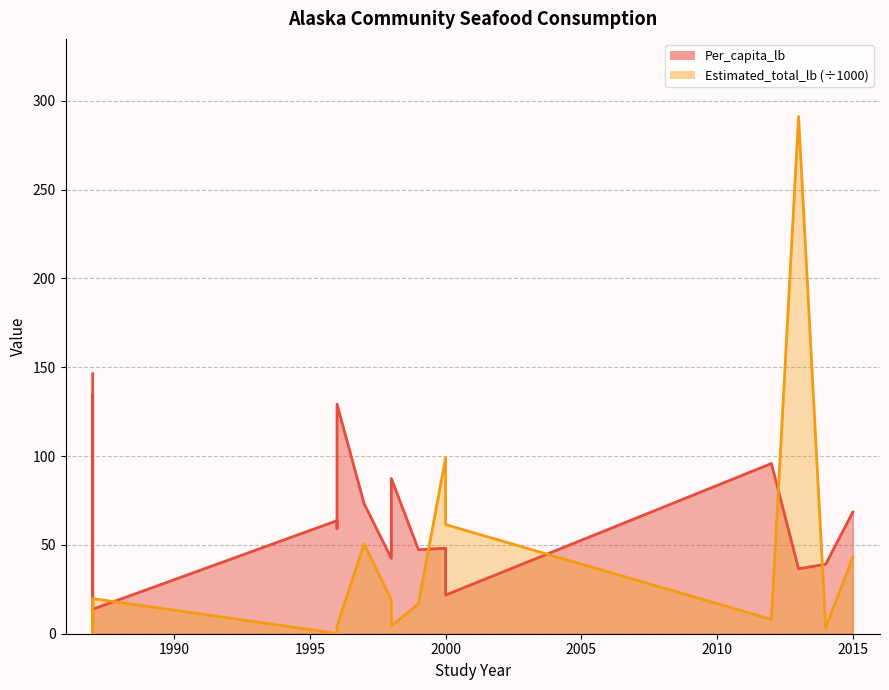

Which series has the largest total across all categories?

Per_capita_lb_line